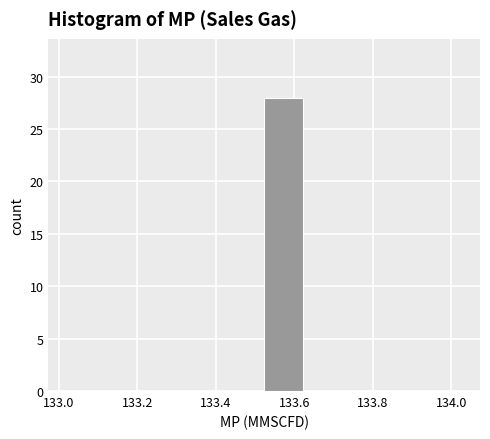

Which range on the x-axis has the tallest bar?

133.52 to 133.62